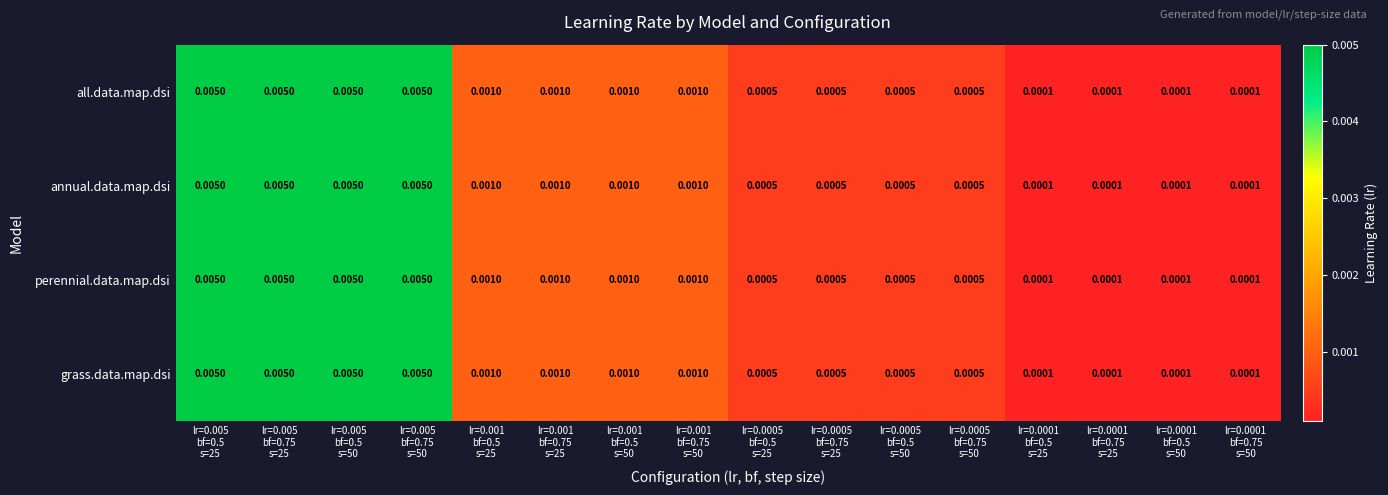

How many distinct data groups are displayed?

4